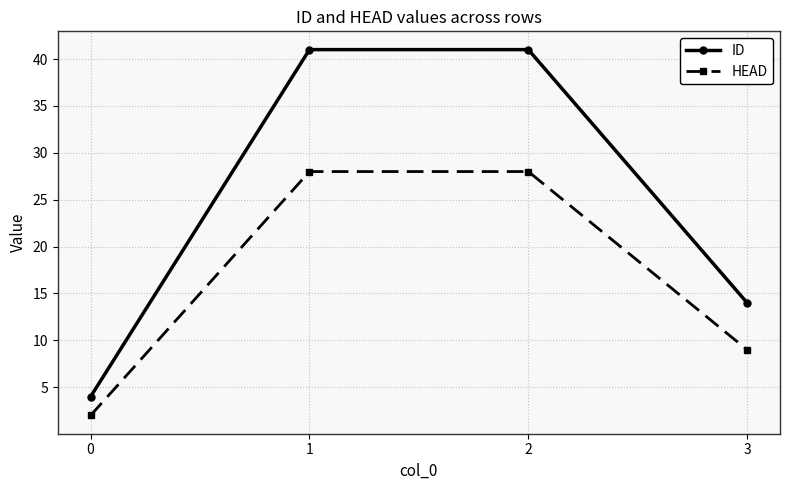

True or false: ID has a value of 65 at 2.

False